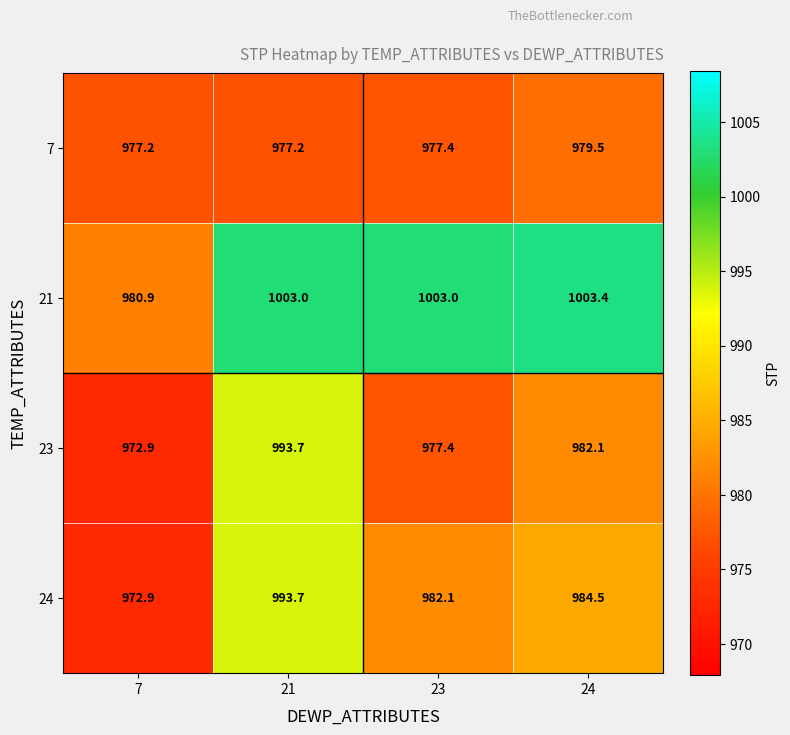

At which label is 7 closest to 978?

23